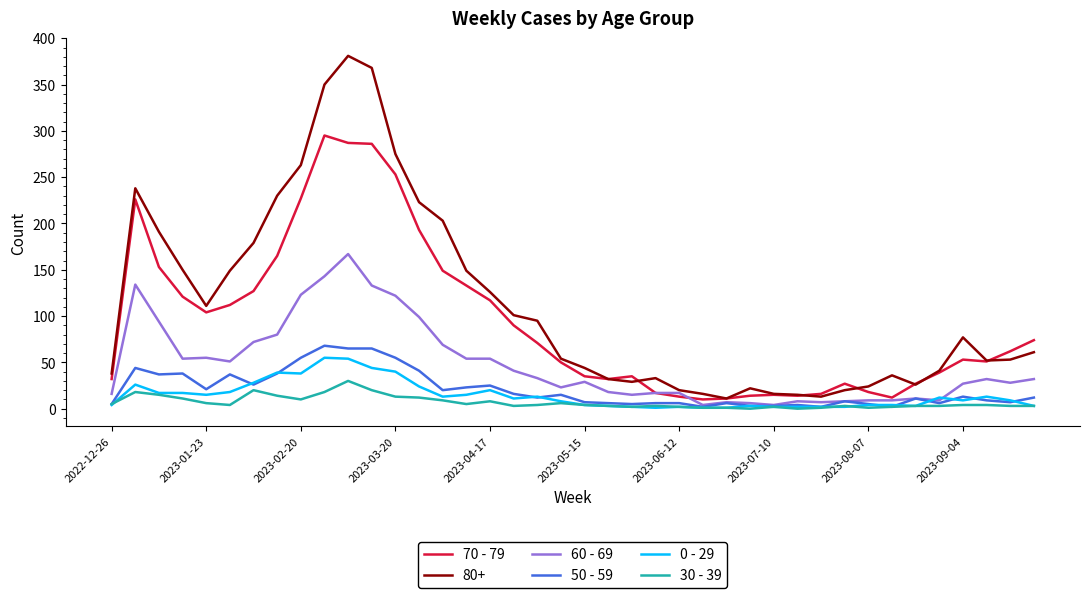

What is the minimum value for 50 - 59?

2